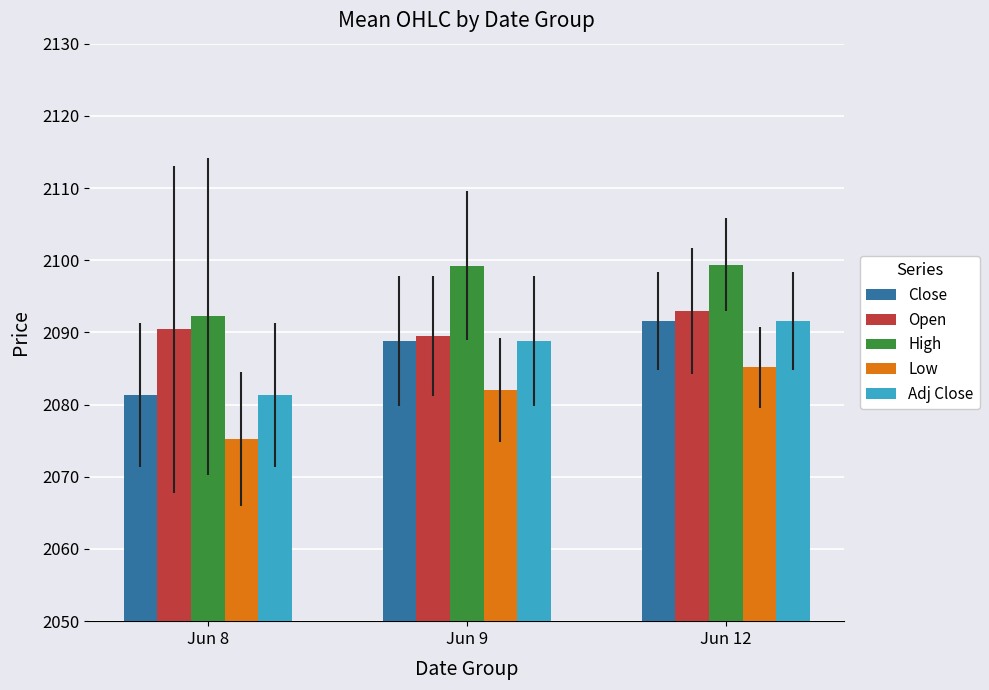

Is it true that Close equals 2088.8 at Jun 9?

True